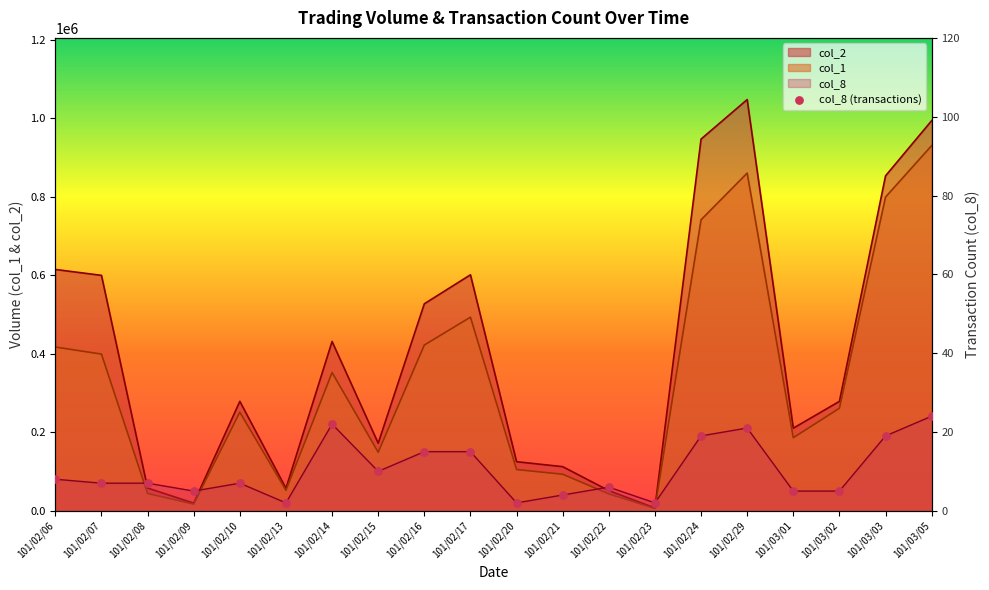

What is the change in value from 101/02/09 to 101/02/22?

+1